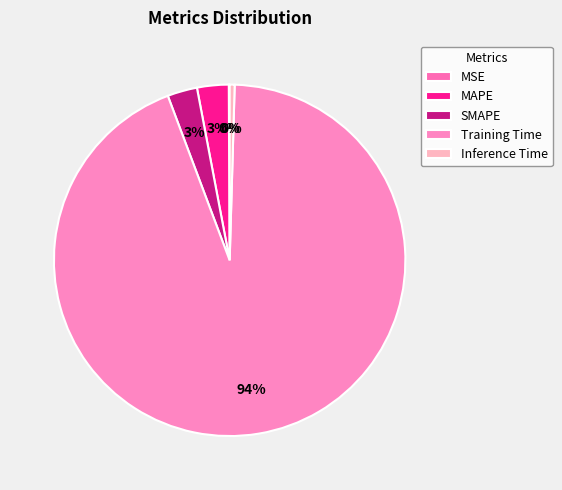

True or false: MSE accounts for 0% of the total.

True